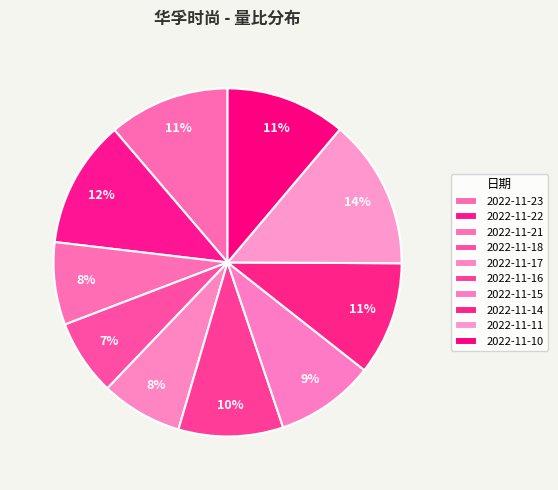

Count the number of slices in the pie.

10